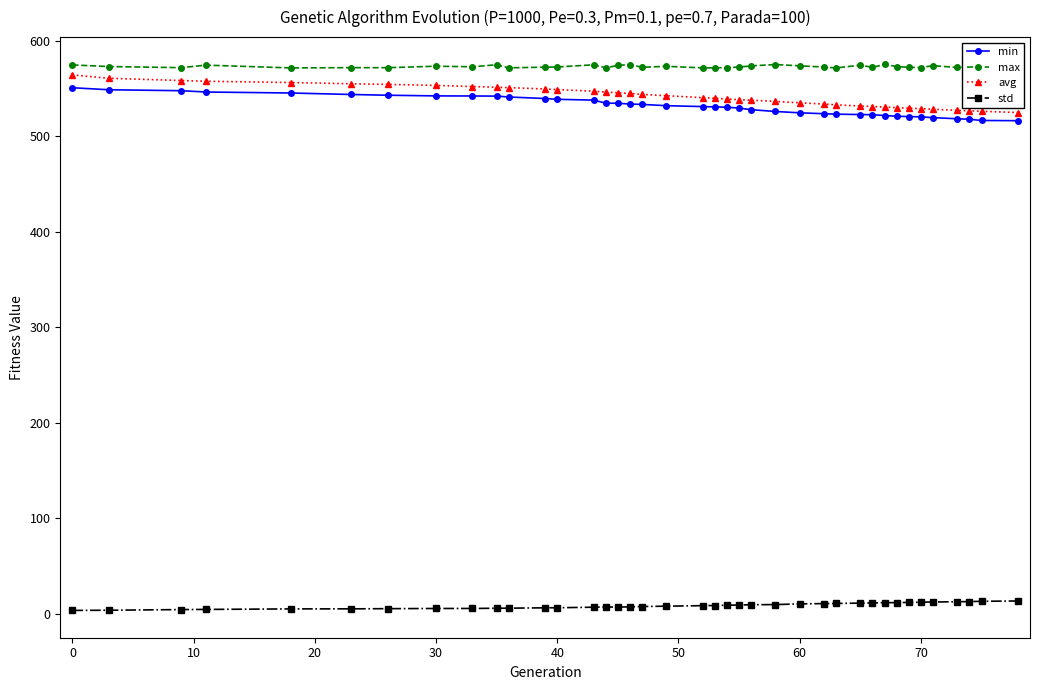

True or false: max and min cross at least once.

False